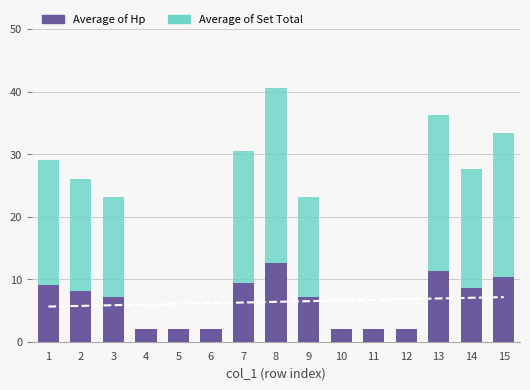

Which category has the lowest value in the Average of Hp series?

4